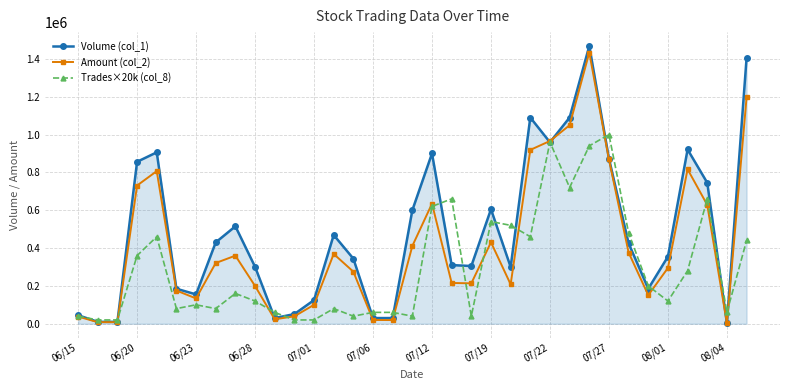

How many lines are shown in the chart?

3